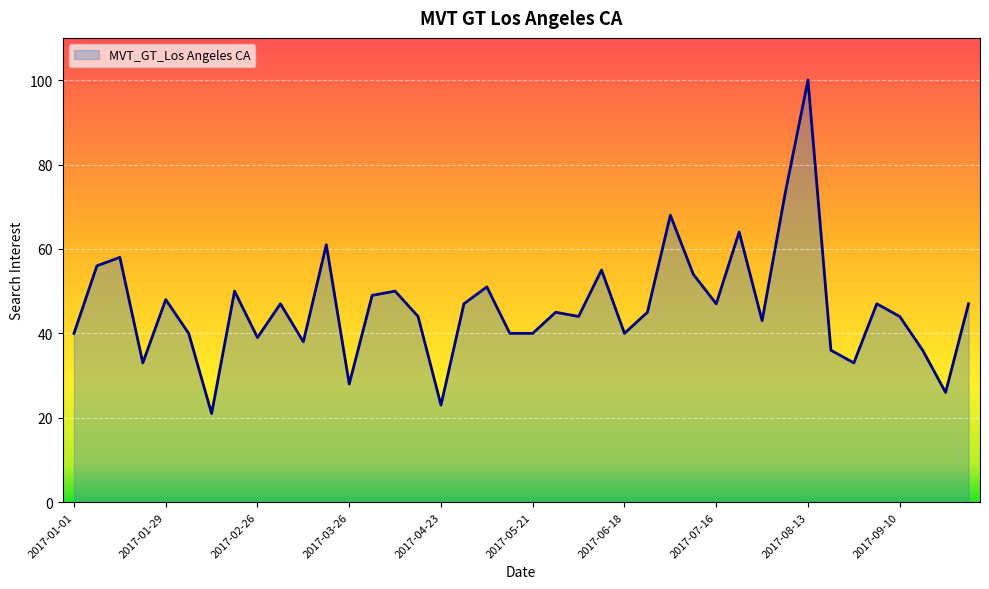

What is the greatest value displayed?

100